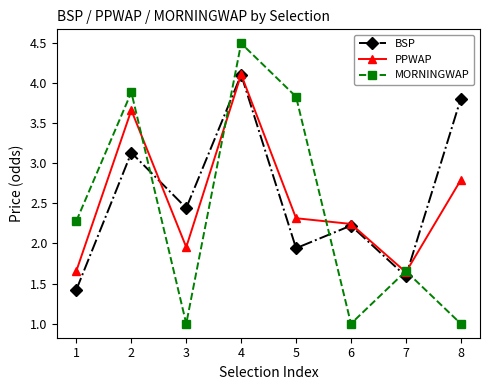

Which series ends up on top after the final intersection of BSP and PPWAP?

BSP